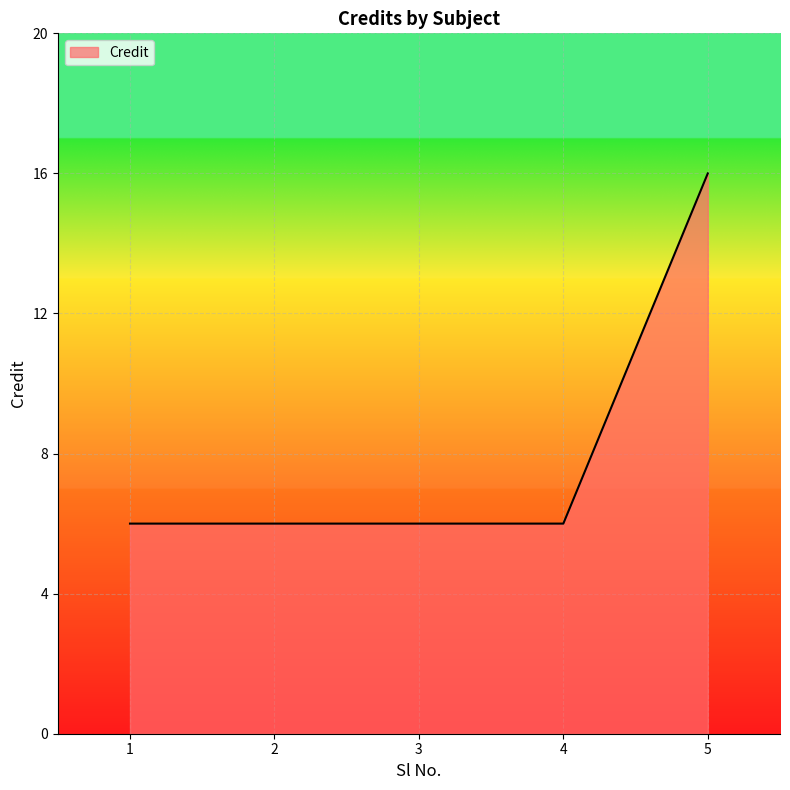

True or false: the data shows 6 at 3.

True